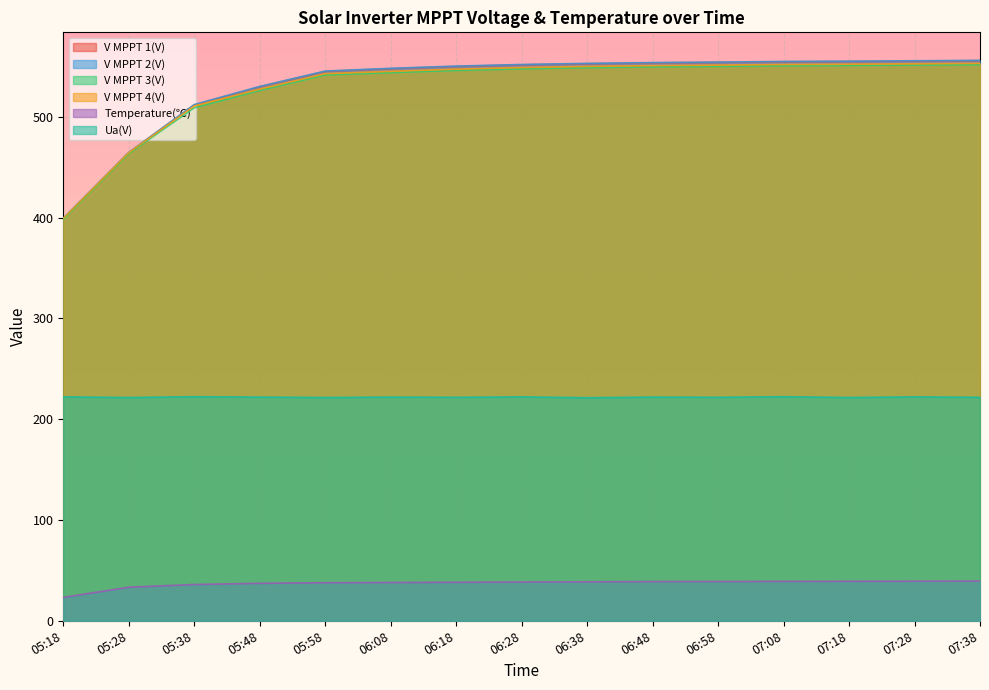

Which label corresponds to the smallest value in the chart?

05:18